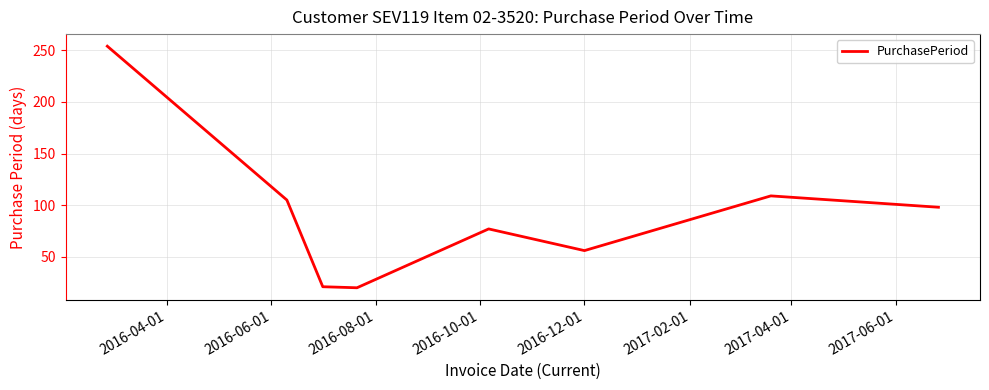

What is the greatest value displayed?

254